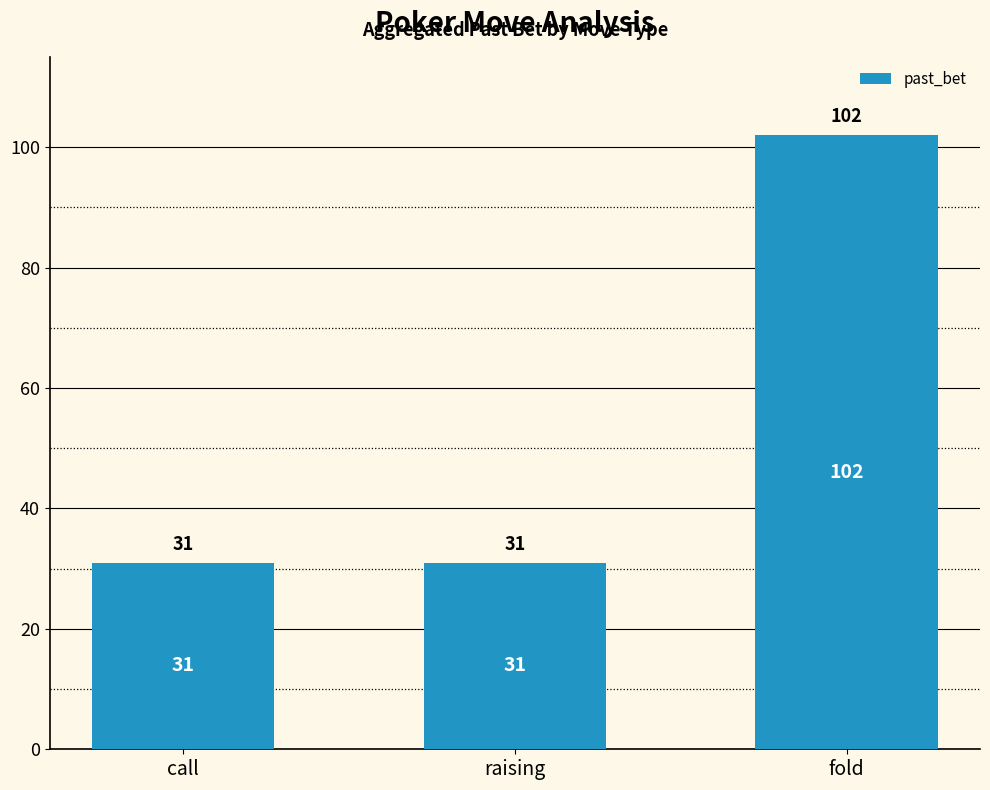

Approximately how many times larger is the value at fold compared to raising?

3.3